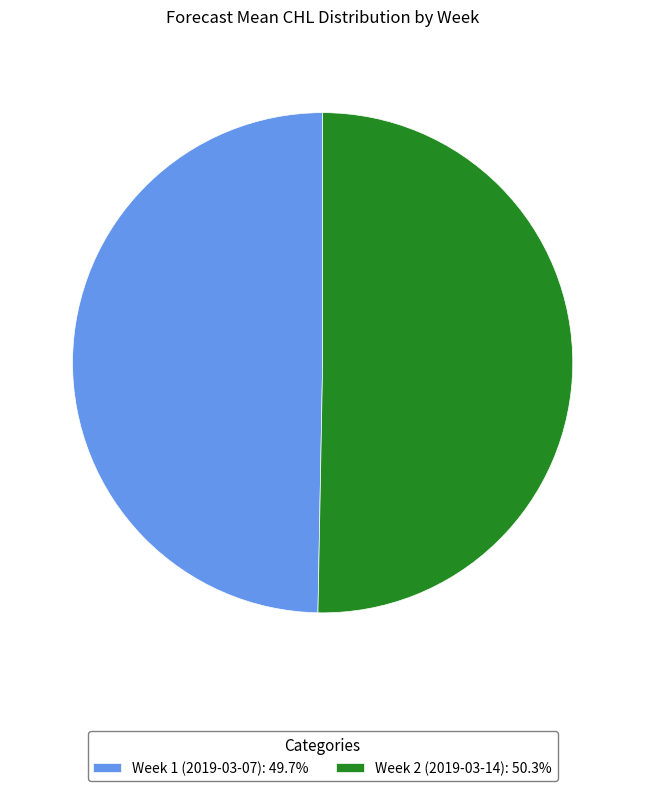

True or false: Week 2 (2019-03-14) accounts for 38% of the total.

False